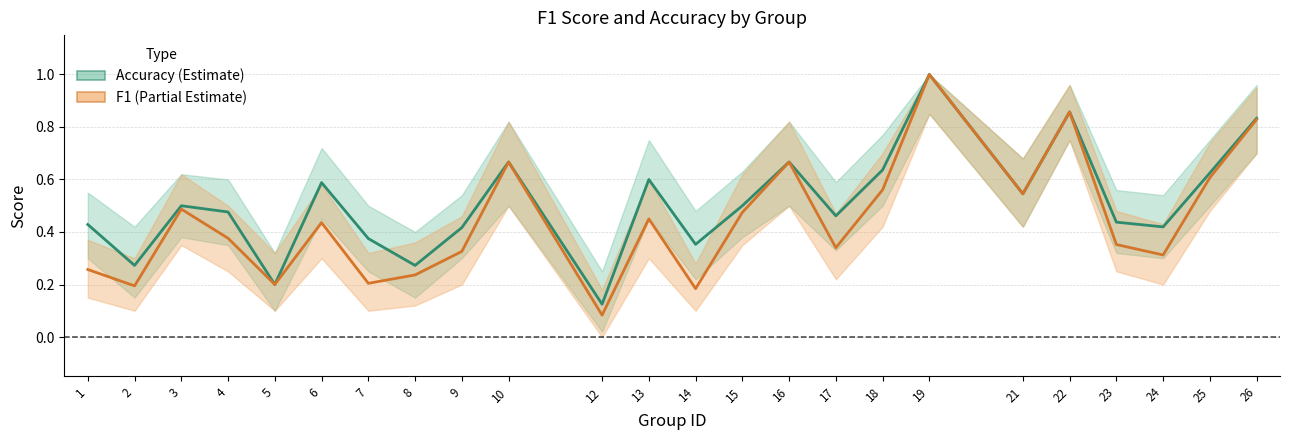

Rank the categories by f1 value from lowest to highest.

12, 14, 2, 5, 7, 8, 1, 24, 9, 17, 23, 4, 6, 13, 15, 3, 21, 18, 25, 10, 16, 26, 22, 19